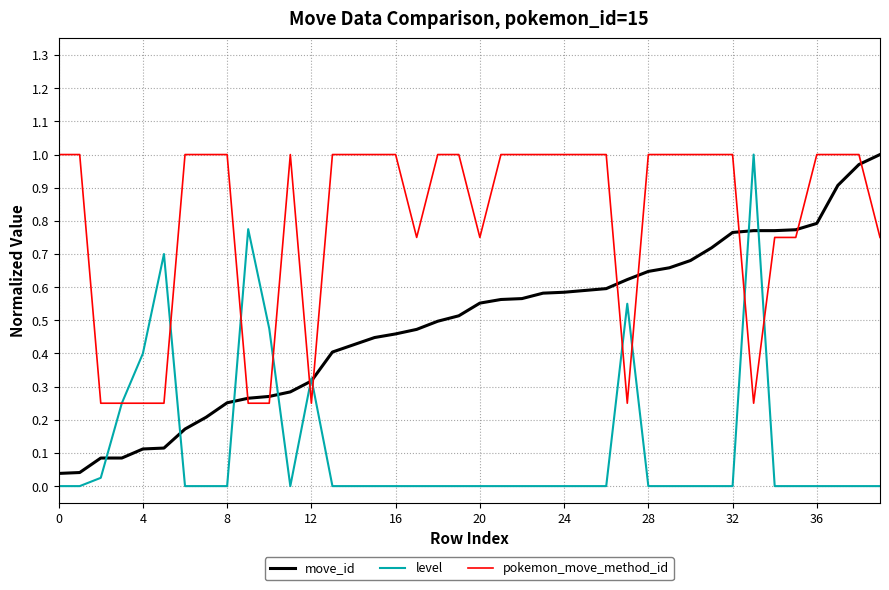

Which series has the largest range (max minus min)?

level